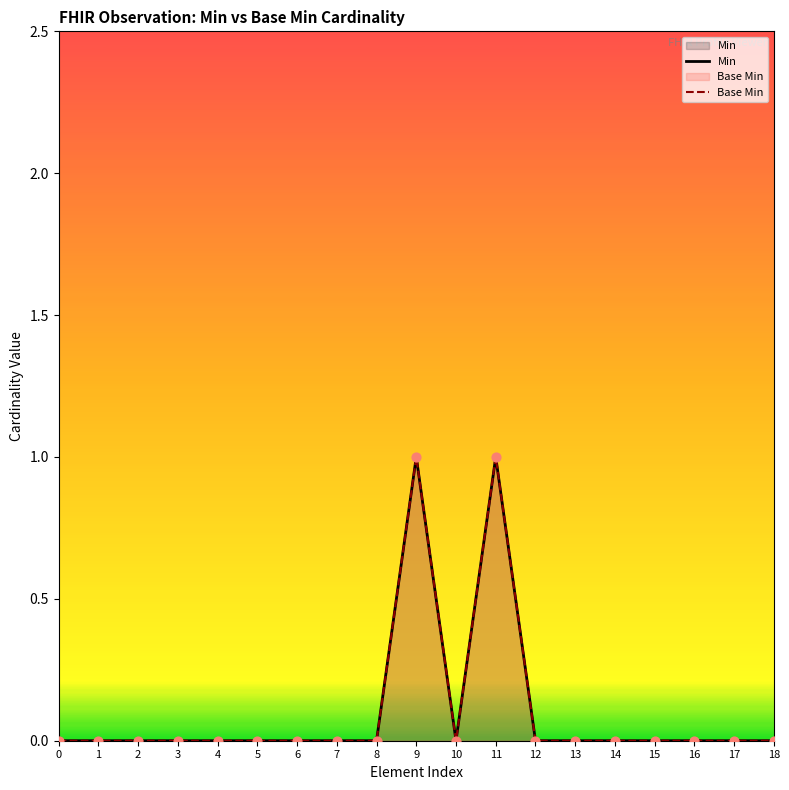

Which series contains the lowest Y value?

Min